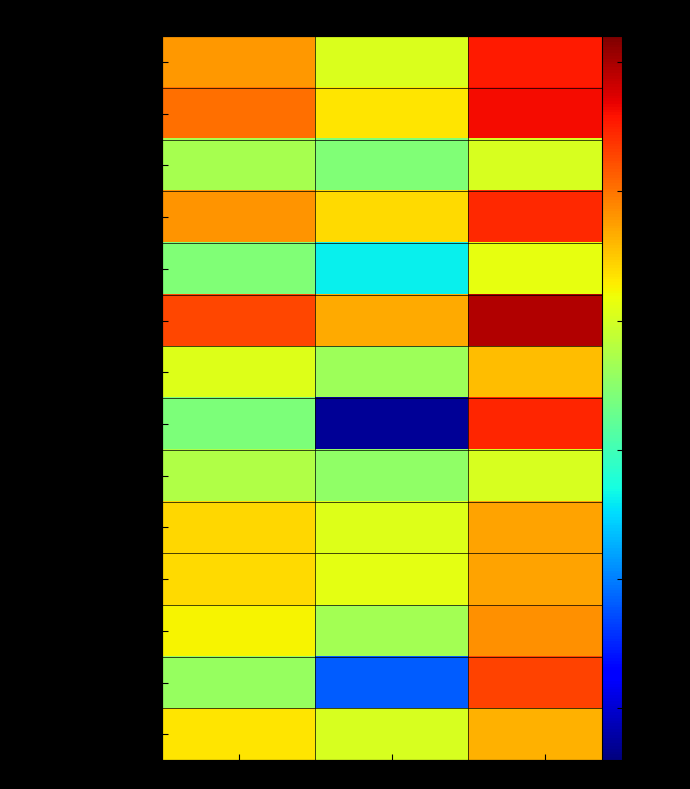

What is the spread (max minus min) of values at Lower CI?

1.0